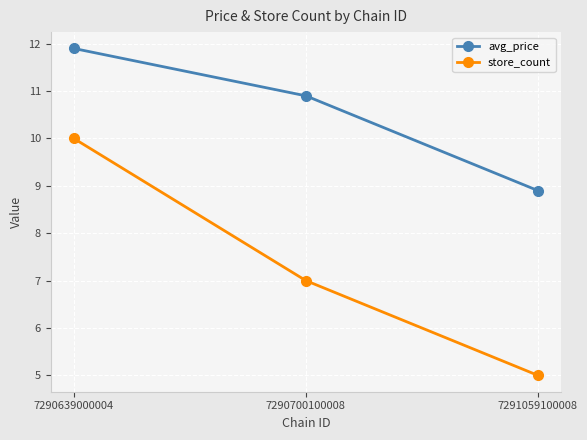

What is the spread (max minus min) of values at 7290639000004?

1.9